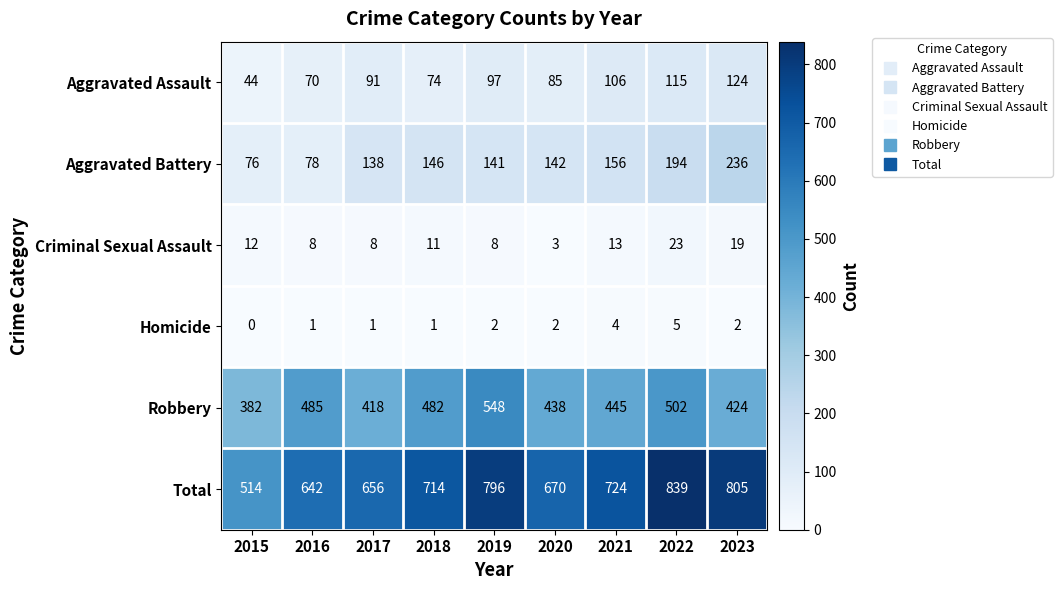

What is the approximate value of Criminal Sexual Assault at 2017?

8